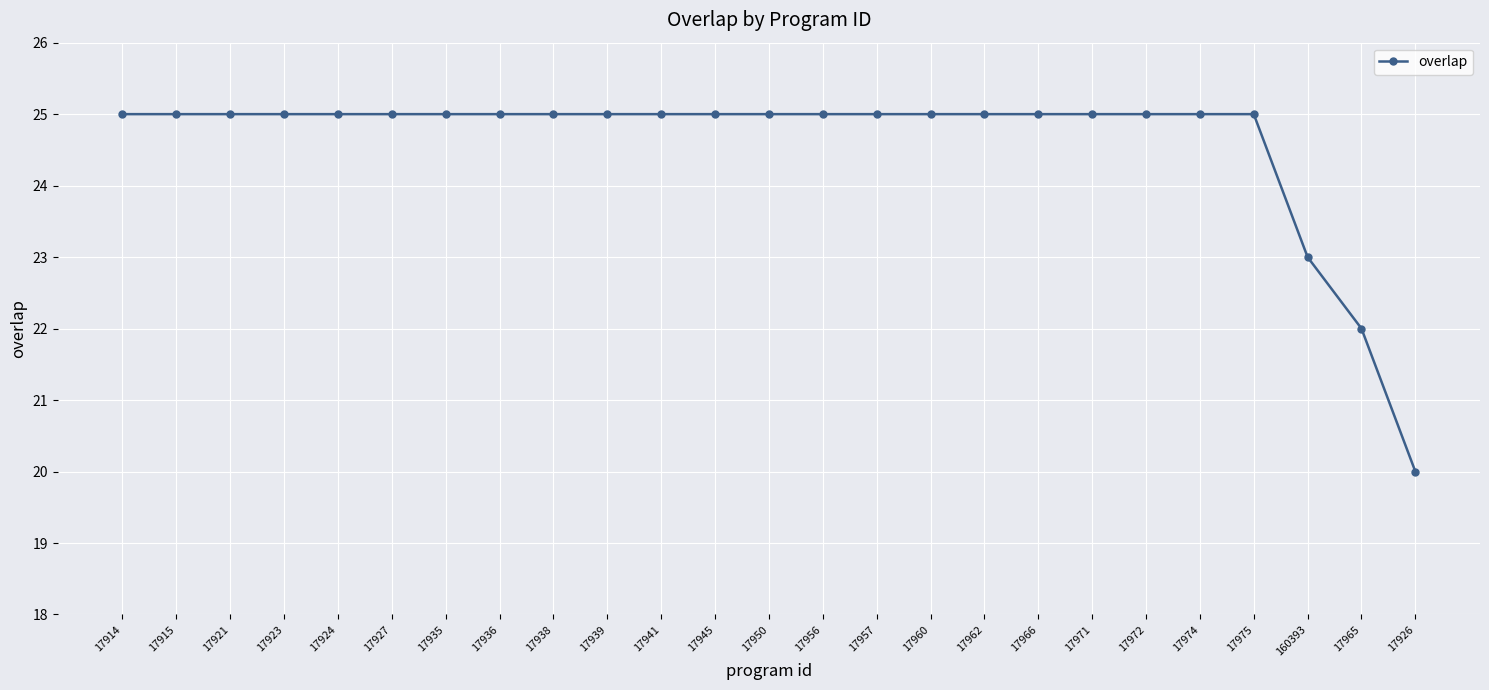

Reading left to right, transcribe all the data shown in this chart.

25	25	25	25	25	25	25	25	25	25	25	25	25	25	25	25	25	25	25	25	25	25	23	22	20